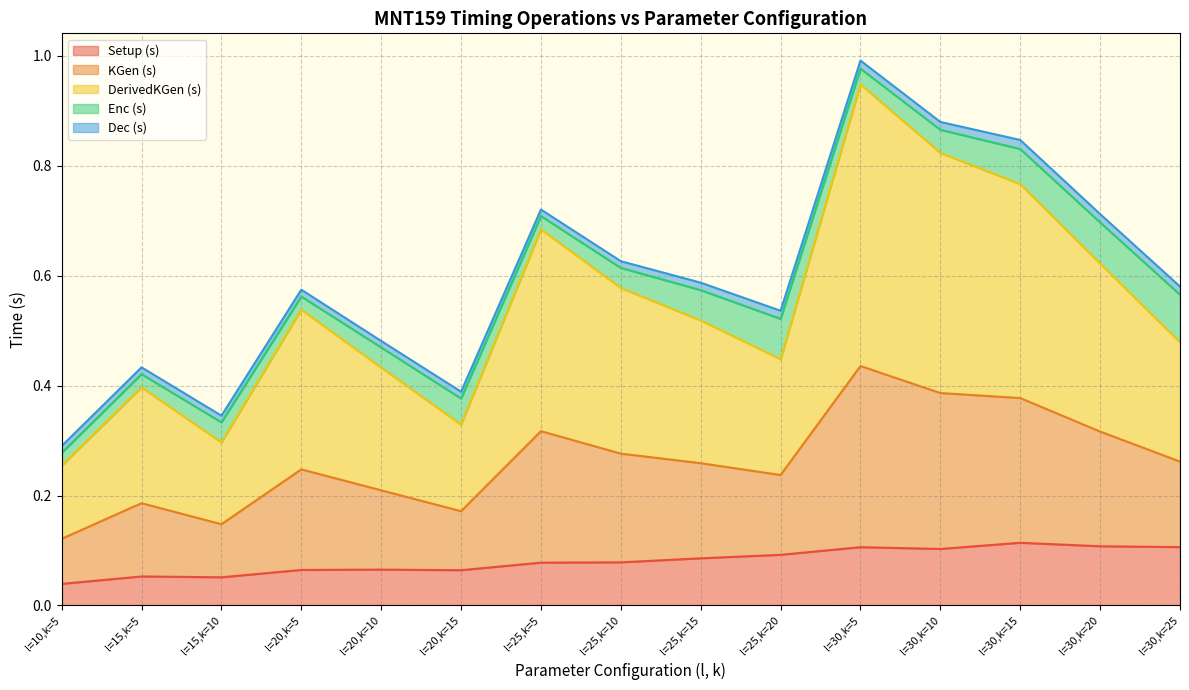

True or false: Dec (s) has a value of 0.0 at l=30,k=25.

False